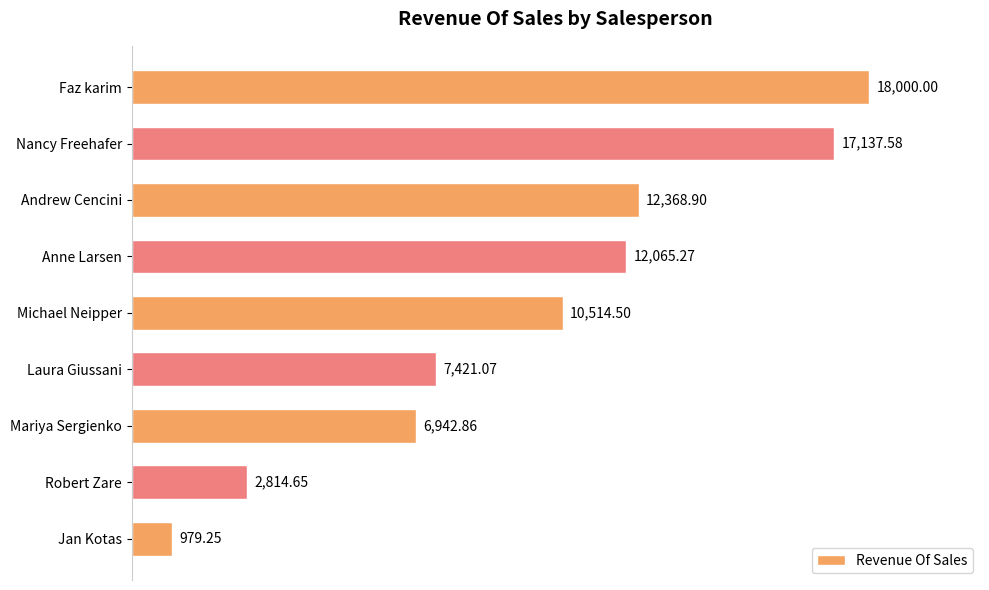

How many series are shown in this chart?

1